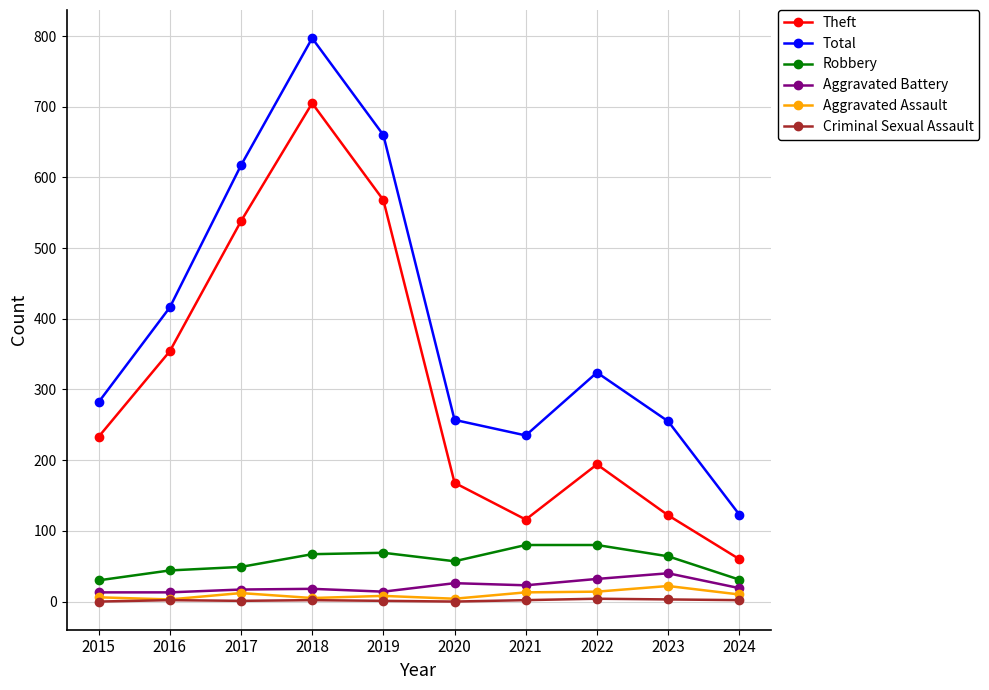

Where is the first local maximum for Total?

2018